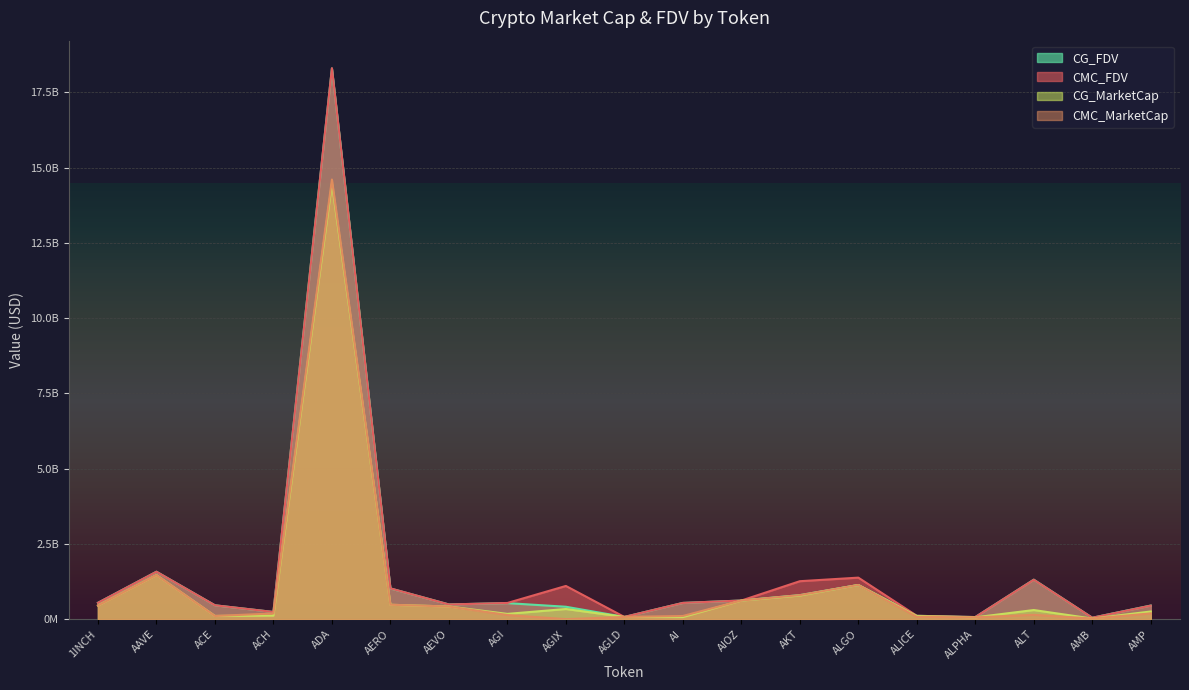

Which series has the largest total across all categories?

CMC_FDV